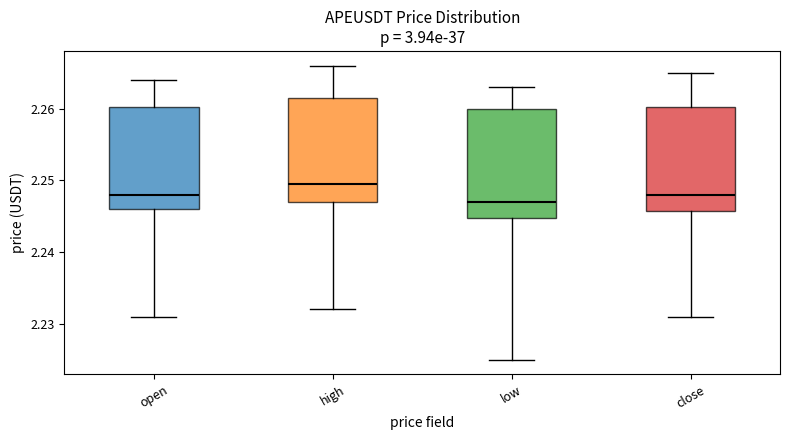

Which box's median line is the highest?

high